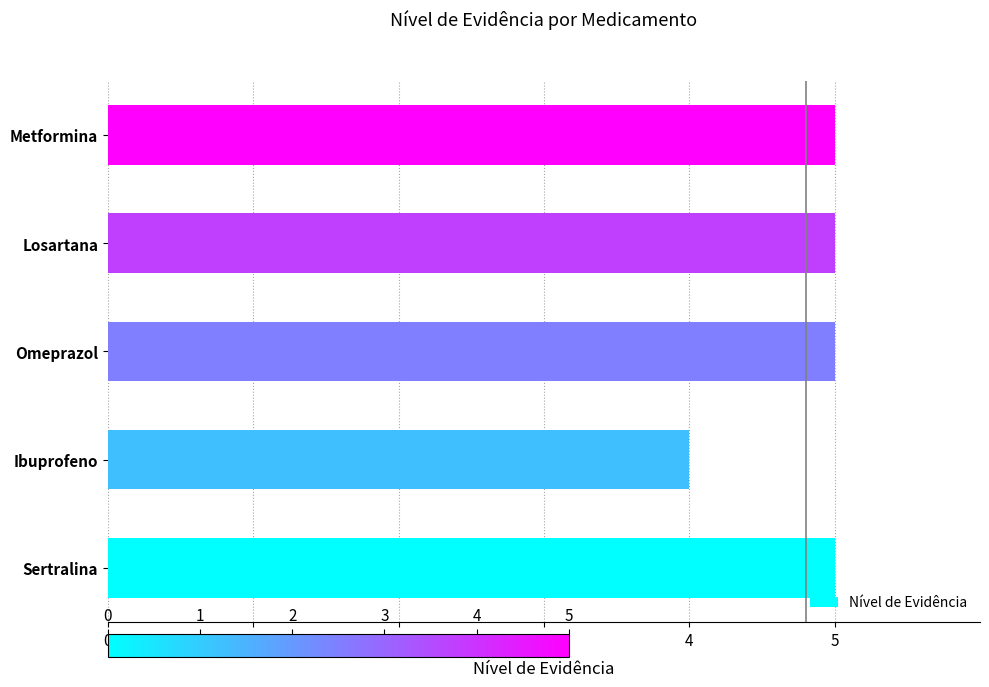

What is the ratio of the value at Sertralina to the value at Losartana?

1.0